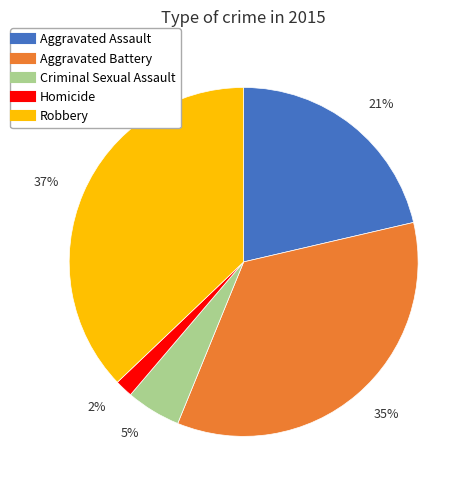

True or false: Criminal Sexual Assault accounts for 5% of the total.

True